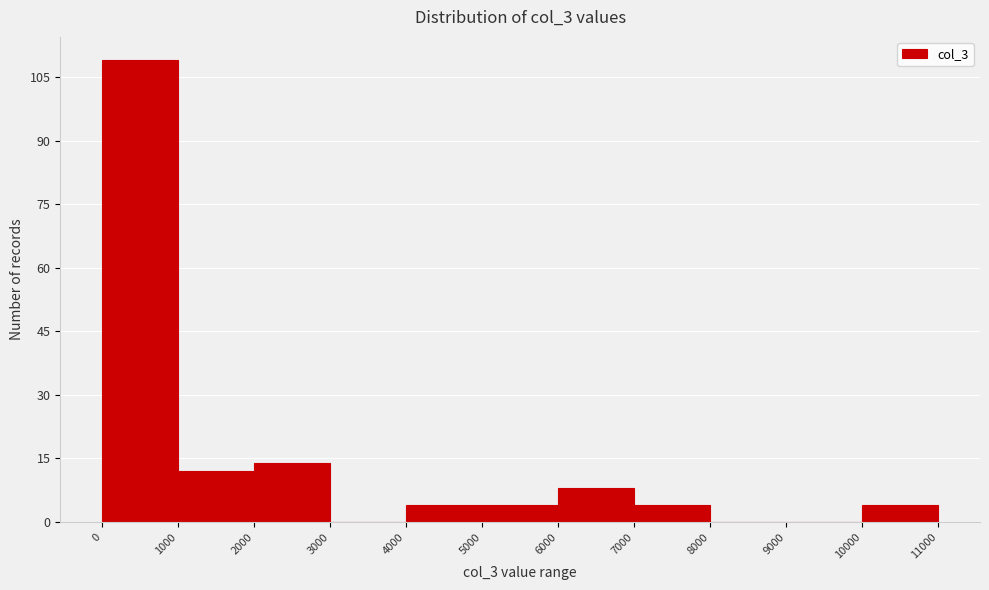

Reading left to right, transcribe this chart: for each bar, give the range it covers on the x-axis and its height. The values are not printed on the chart, so give them approximately, as read against the axis.

0 to 1000: 110
1000 to 2000: 12
2000 to 3000: 14
3000 to 4000: 0
4000 to 5000: 4
5000 to 6000: 4
6000 to 7000: 8
7000 to 8000: 4
8000 to 9000: 0
9000 to 10000: 0
10000 to 11000: 4